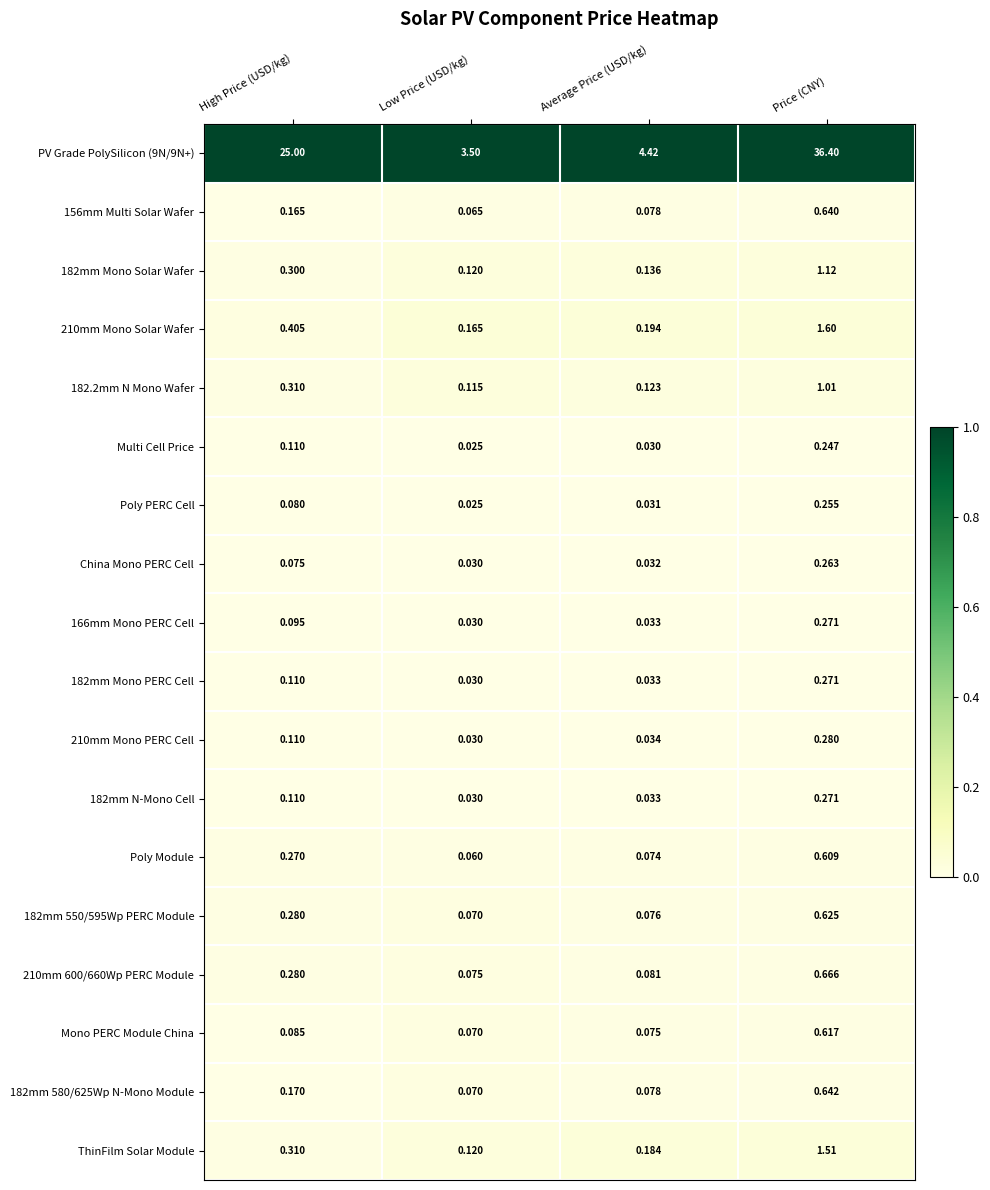

At which category is the sum across all series the highest?

Price (CNY)